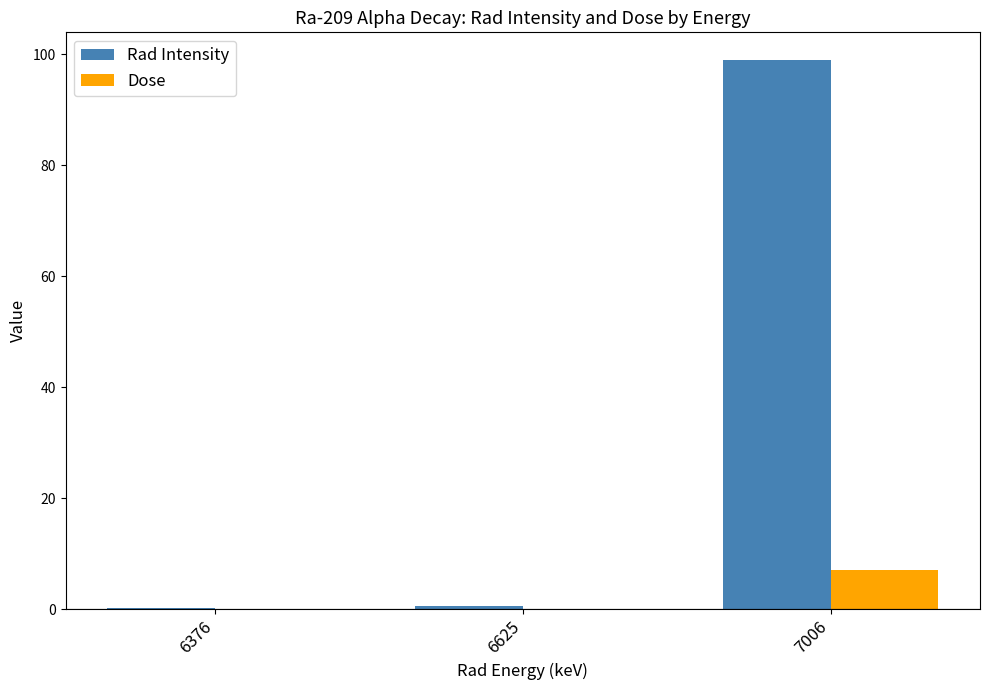

Between 6376 and 7006, which series saw the biggest shift?

Rad Intensity